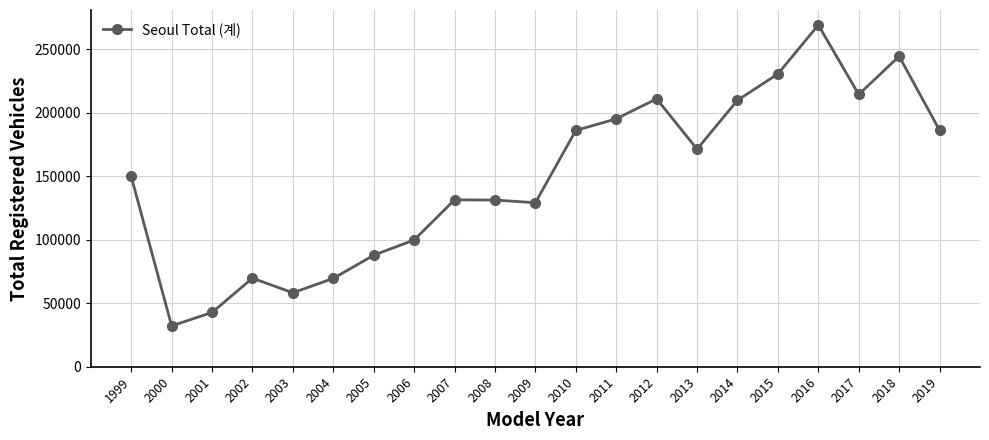

Read the value at 2001.

42738